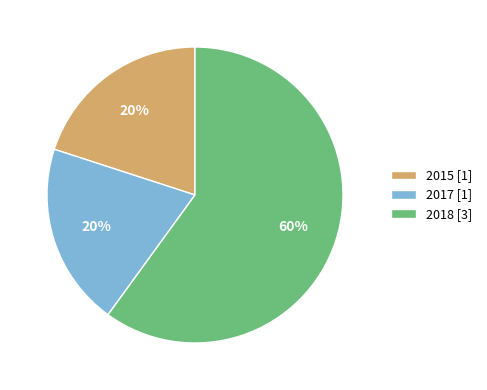

What percentage is the 2017 [1] slice, to the nearest percent?

20%